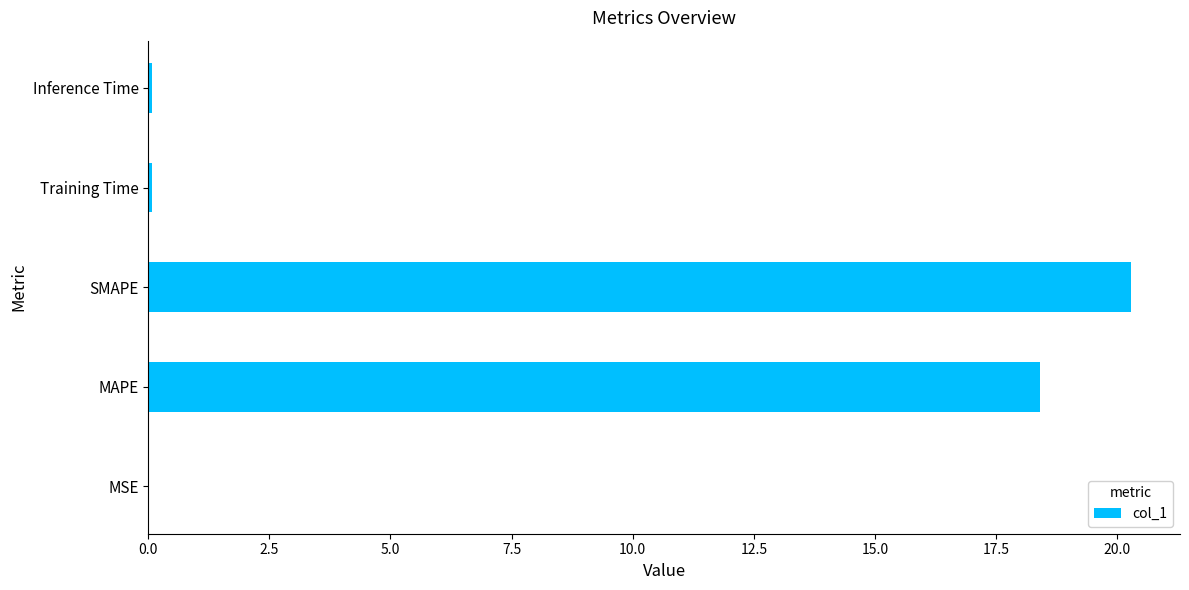

What is the greatest value displayed?

20.3